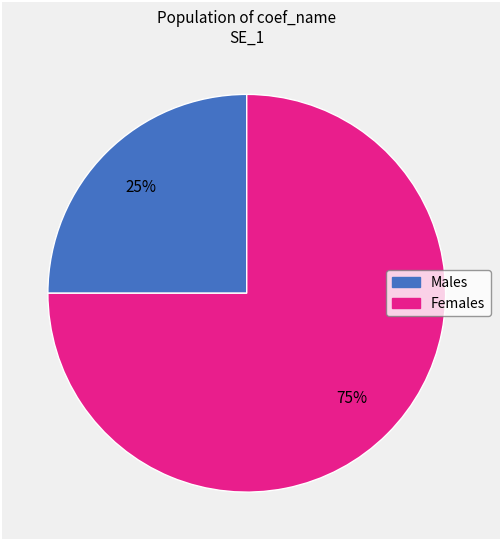

How many segments does this pie chart have?

2